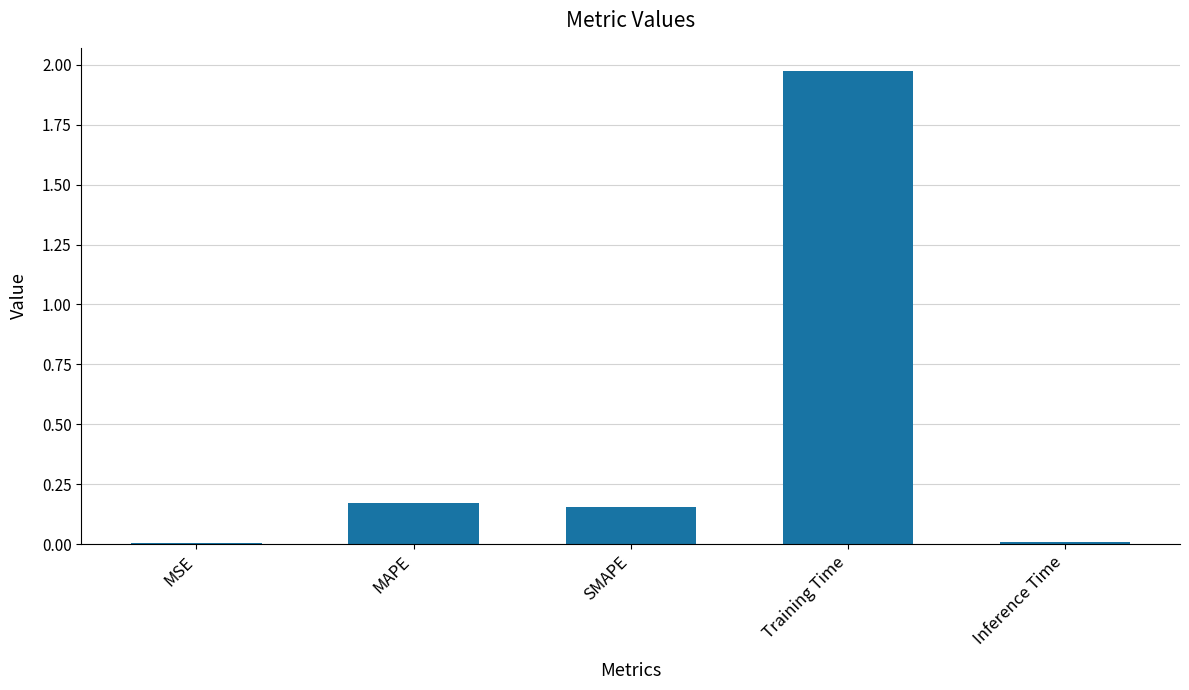

Is it true that the value at Inference Time is 0.0?

True